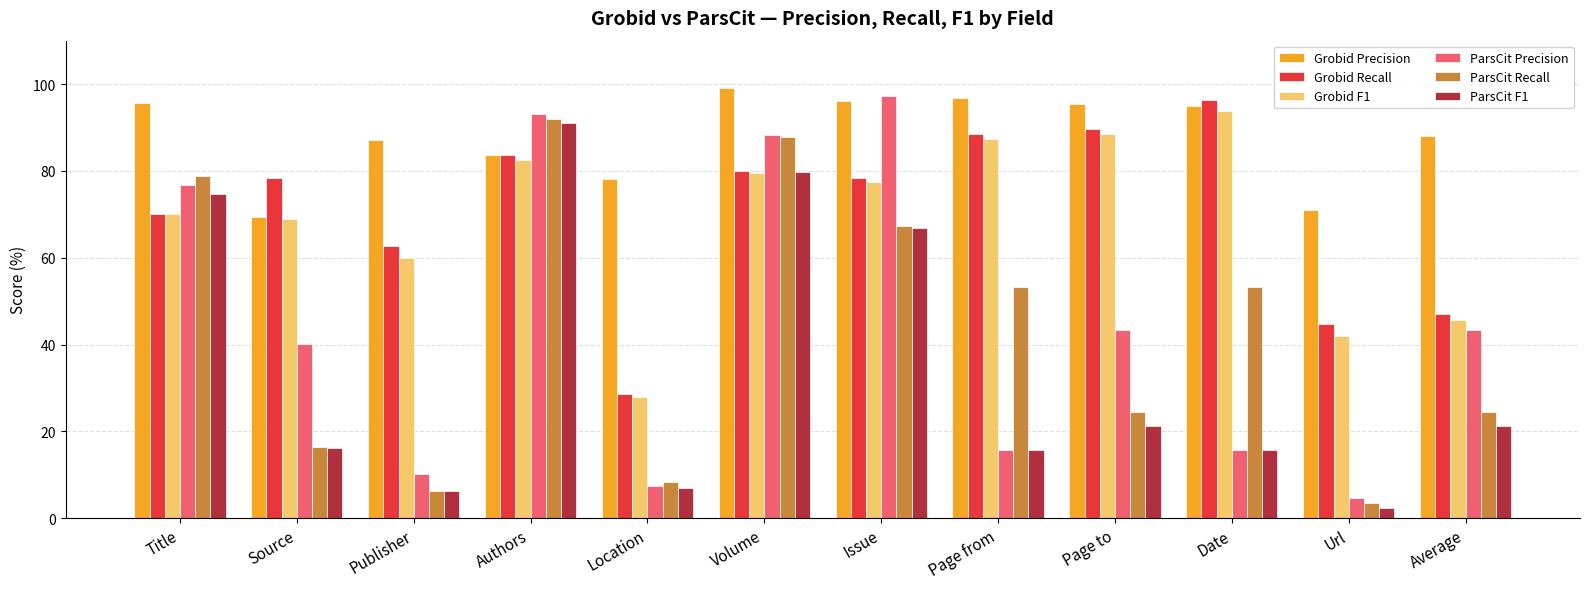

How many data points does each series have?

12